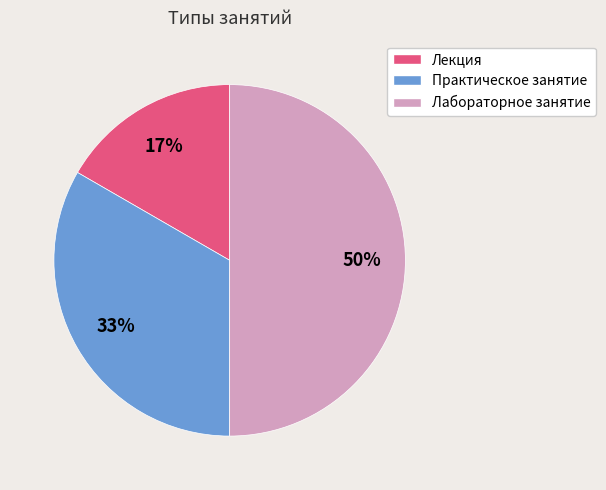

To the nearest percent, what is the difference between the largest and smallest slice percentages?

33%